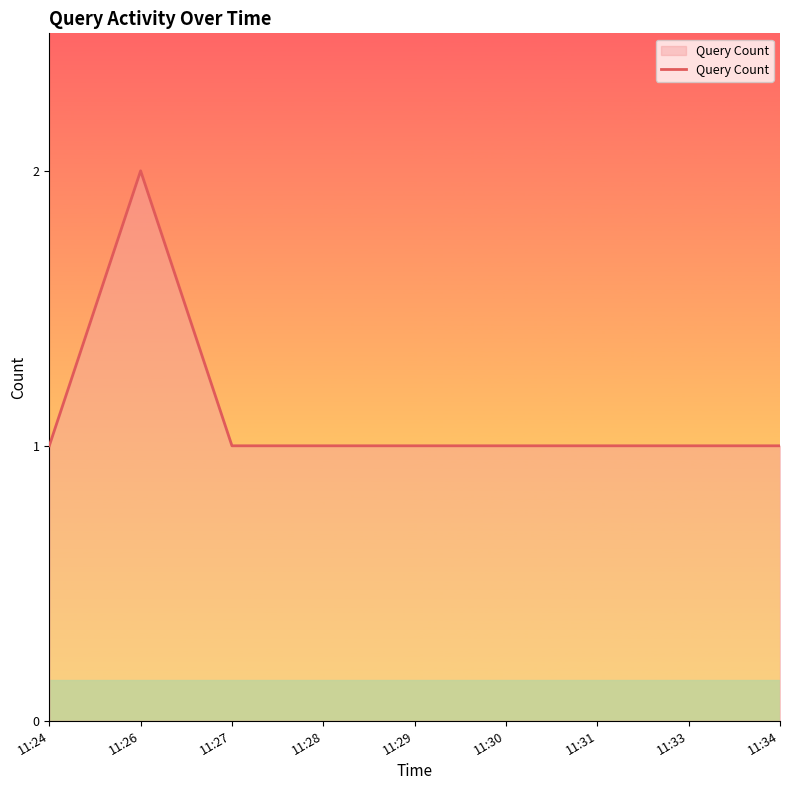

Approximately how many times larger is the value at 11:29 compared to 11:24?

1.0